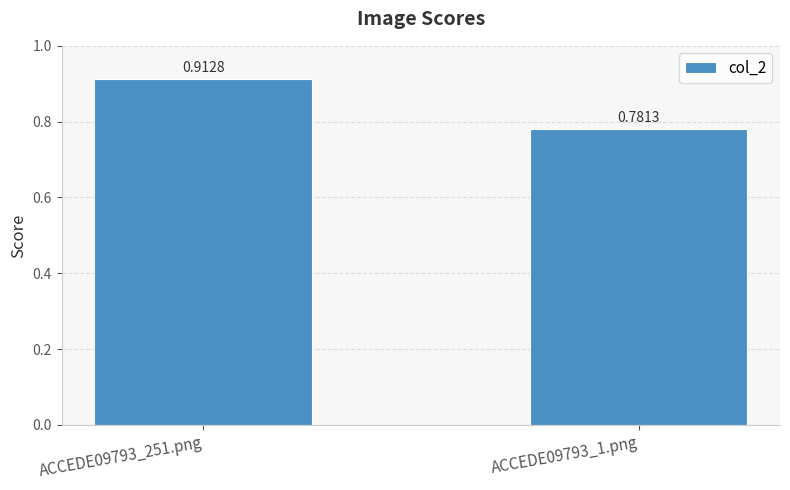

What is the label of the 1st bar from the left?

ACCEDE09793_251.png